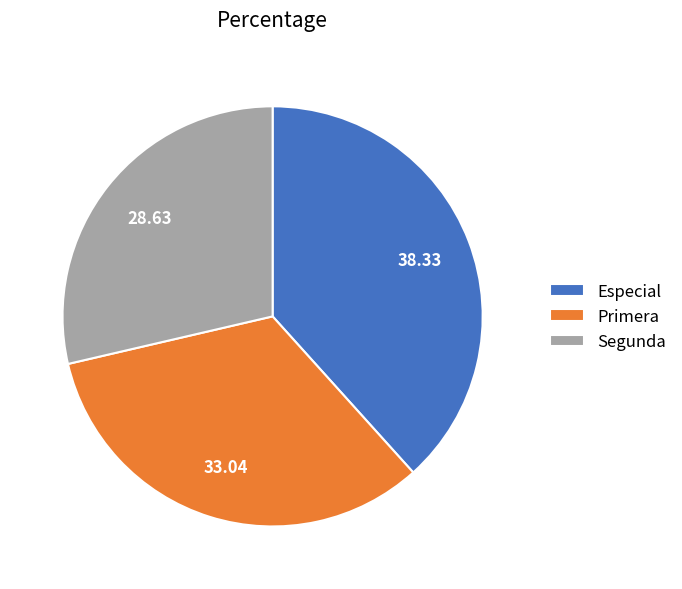

Rank the categories by value from lowest to highest.

Segunda, Primera, Especial